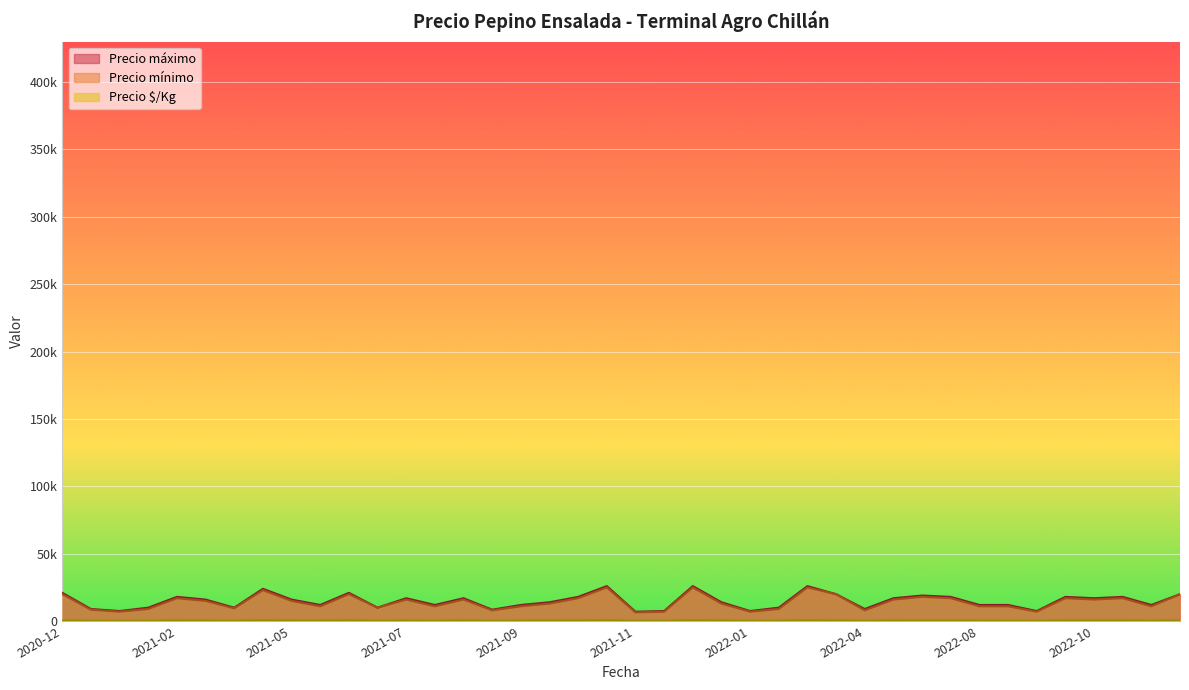

True or false: Precio $/Kg has a value of 206 at 2021-07-22.

True